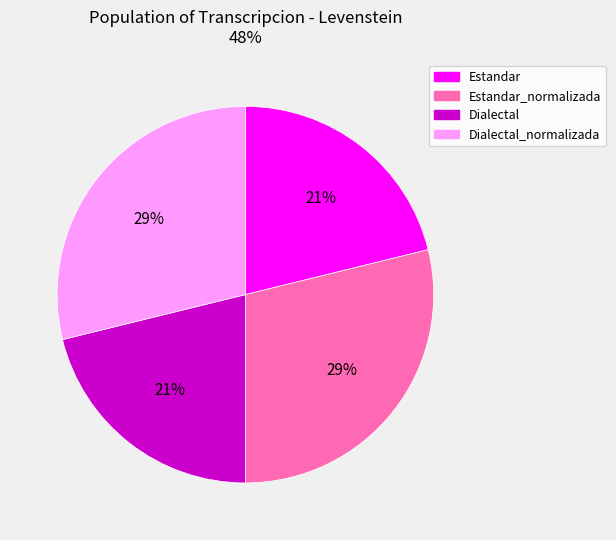

Count the number of slices in the pie.

4